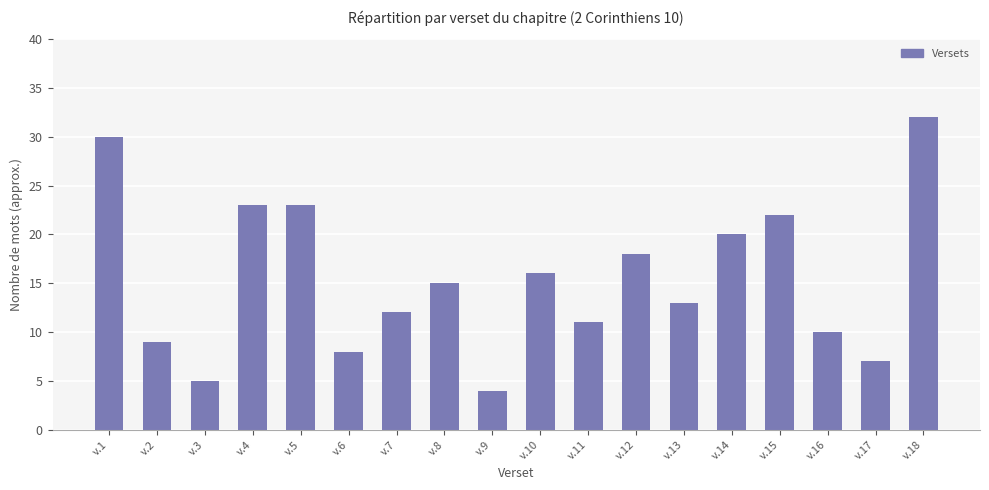

At which label is the value closest to 18?

v.12